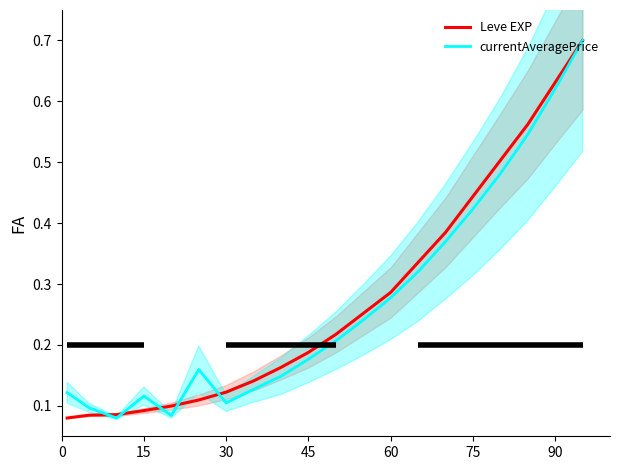

How many lines are shown in the chart?

2